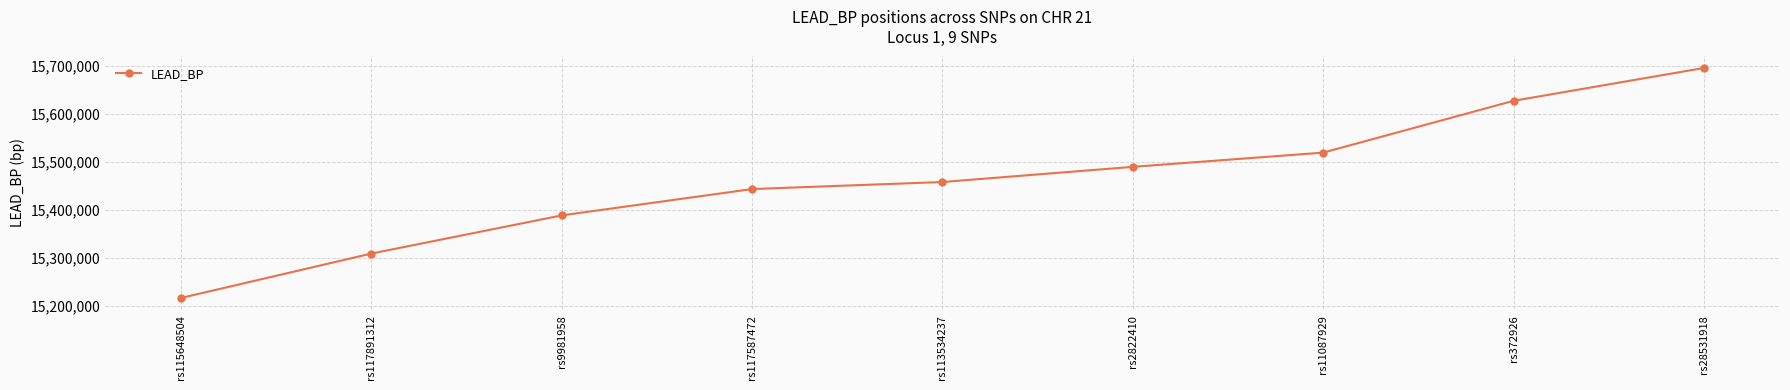

How many data points are less than 15458160?

4